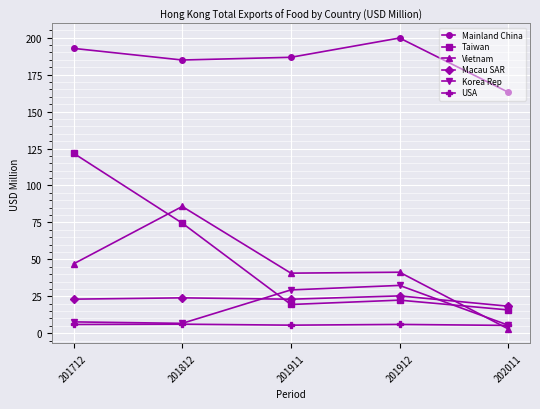

How many data points in Vietnam are above 41?

3